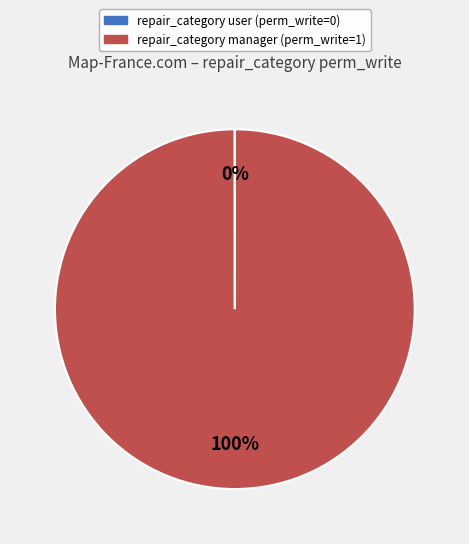

Which slice represents more than half of the pie?

repair_category manager